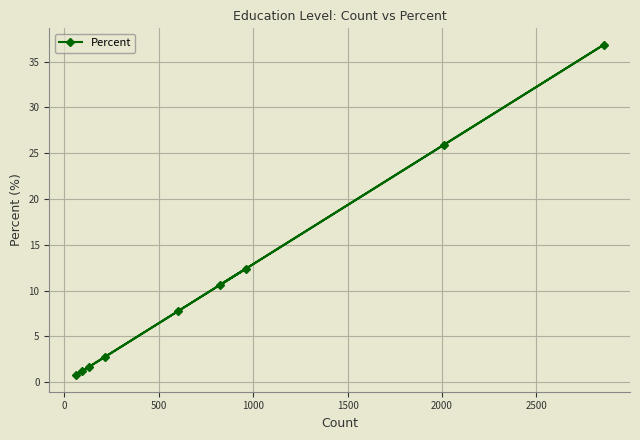

What is the average value?

11.1